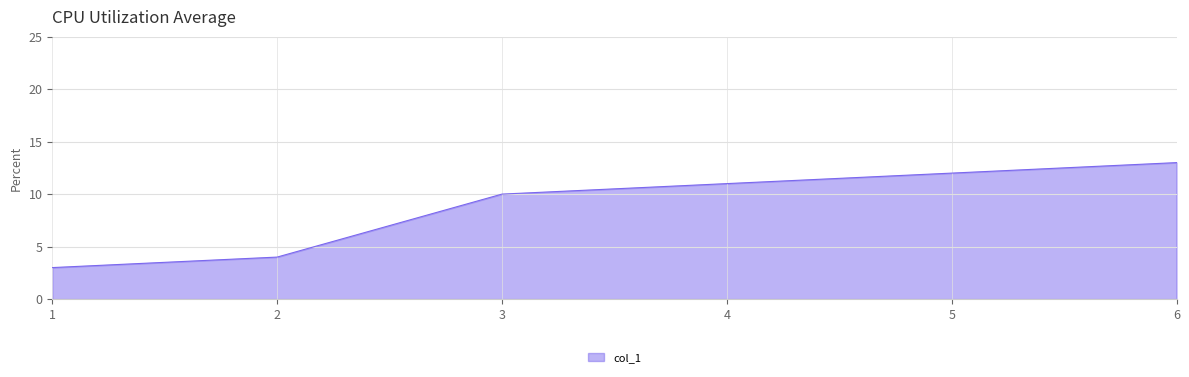

What is the change in value from 2 to 3?

+6